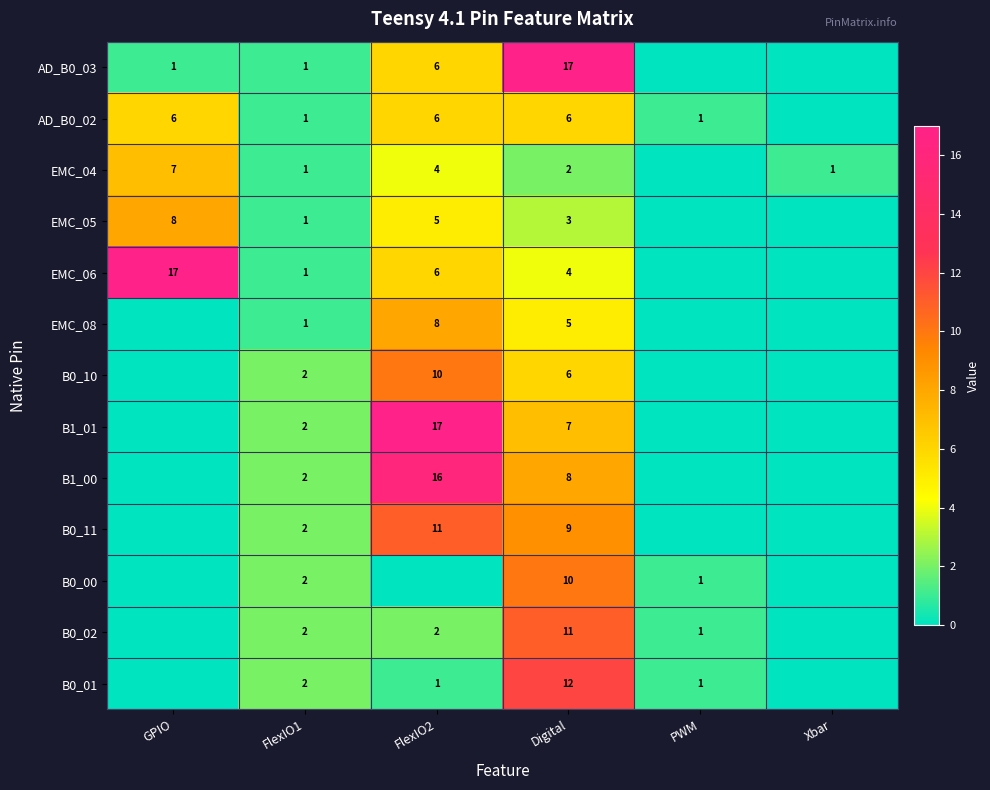

The value of B0_11 at FlexIO2 is 11. True or false?

True